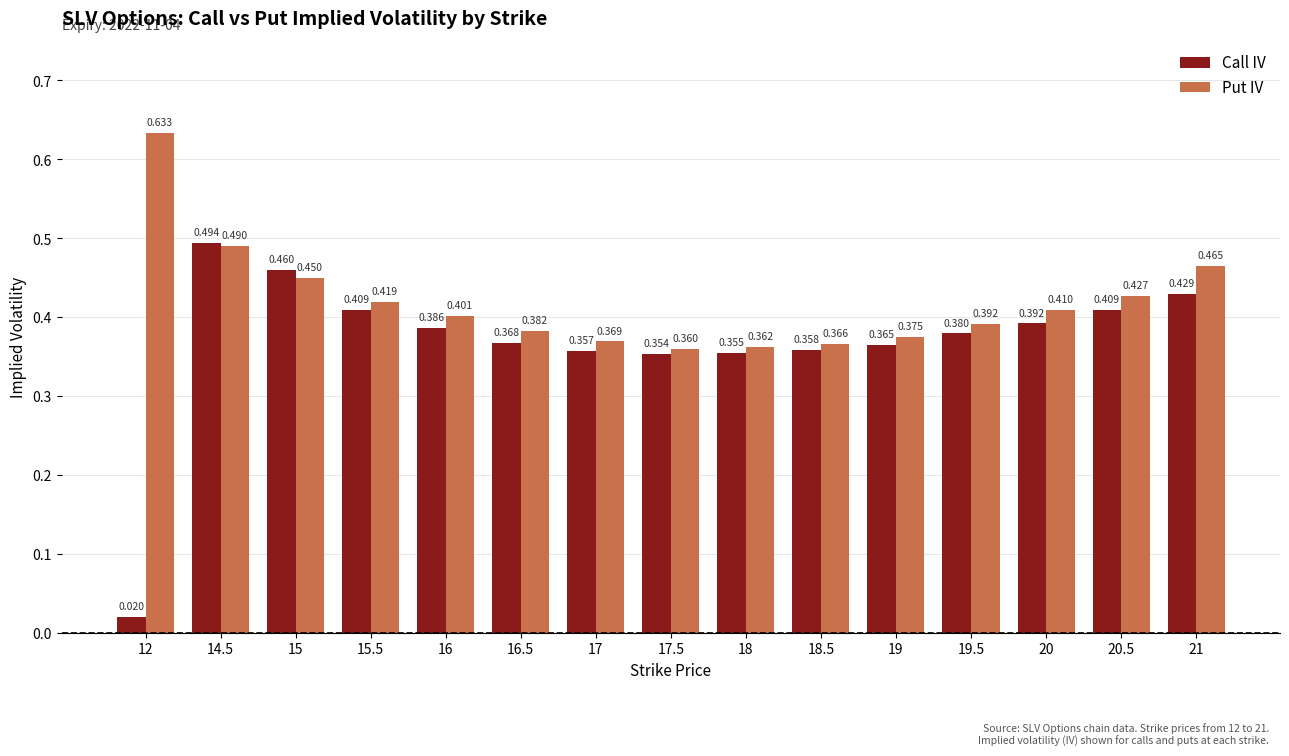

List the series in order of their peak value, highest first.

Put IV, Call IV